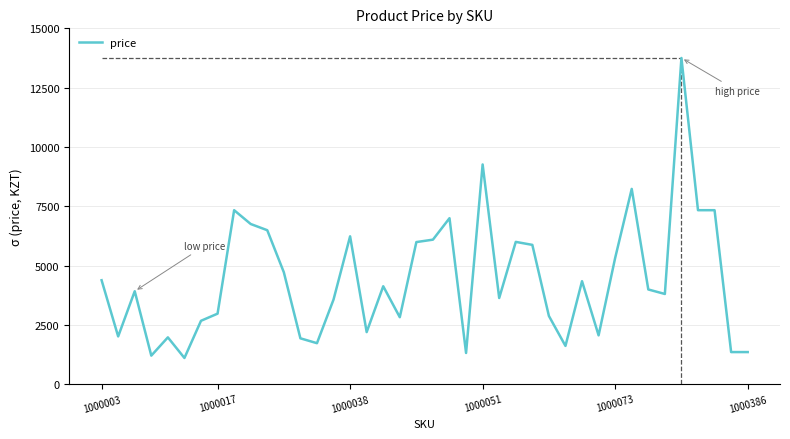

How many values are below 3990?

20